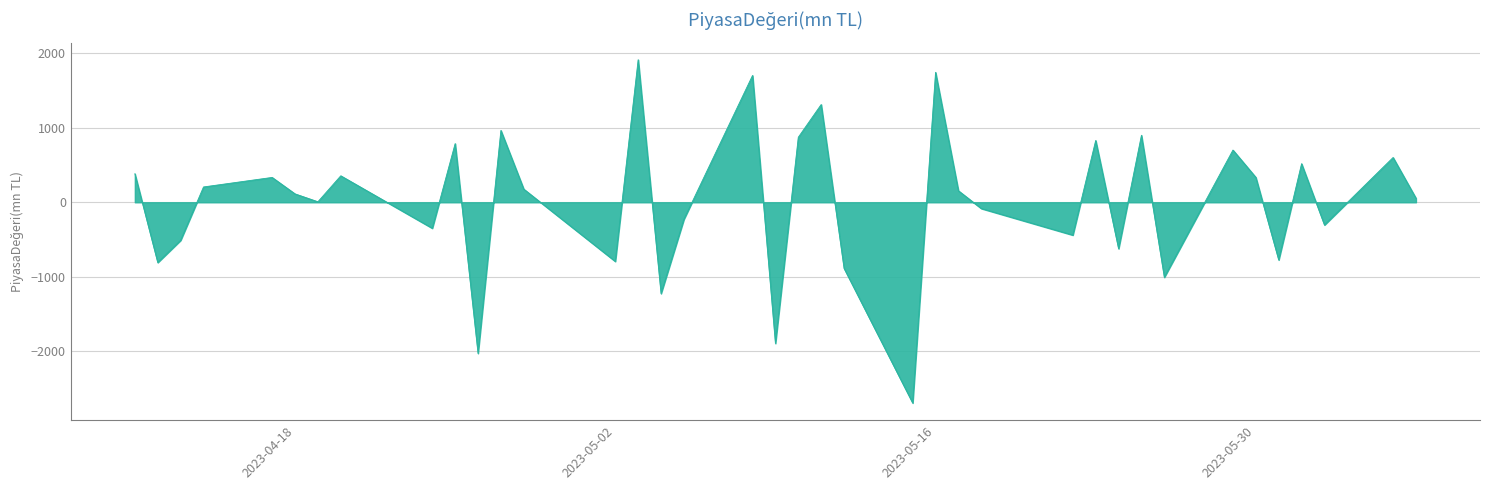

What is the difference between the maximum and minimum values?

4614